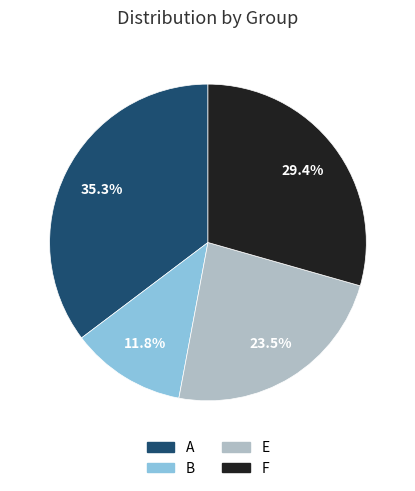

Is there a majority slice in this chart?

No